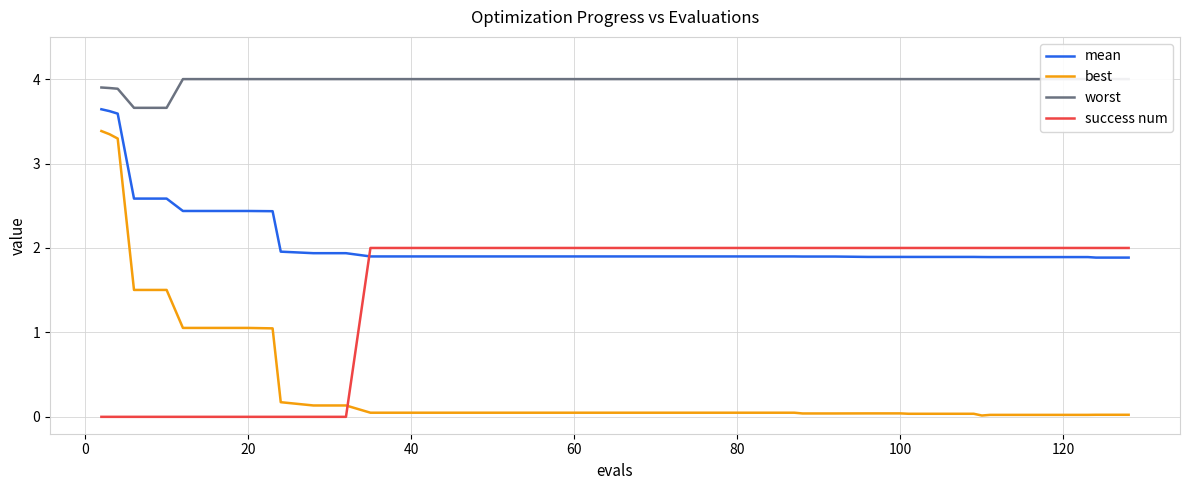

The success num series shows 2.0 at 100. True or false?

True